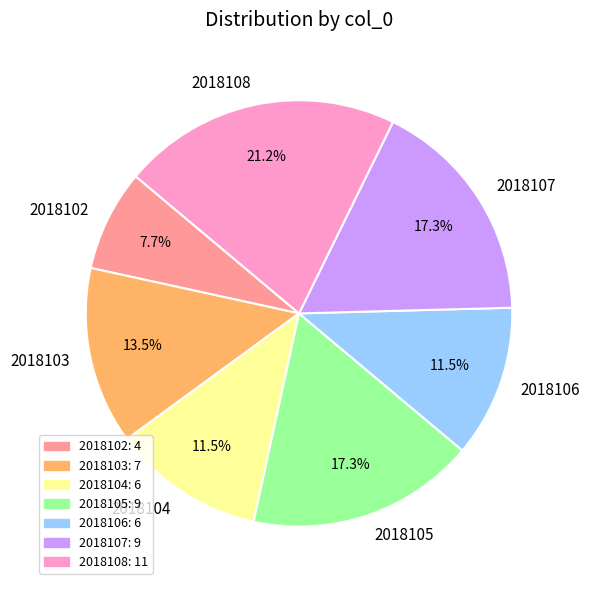

Is there a majority slice in this chart?

No